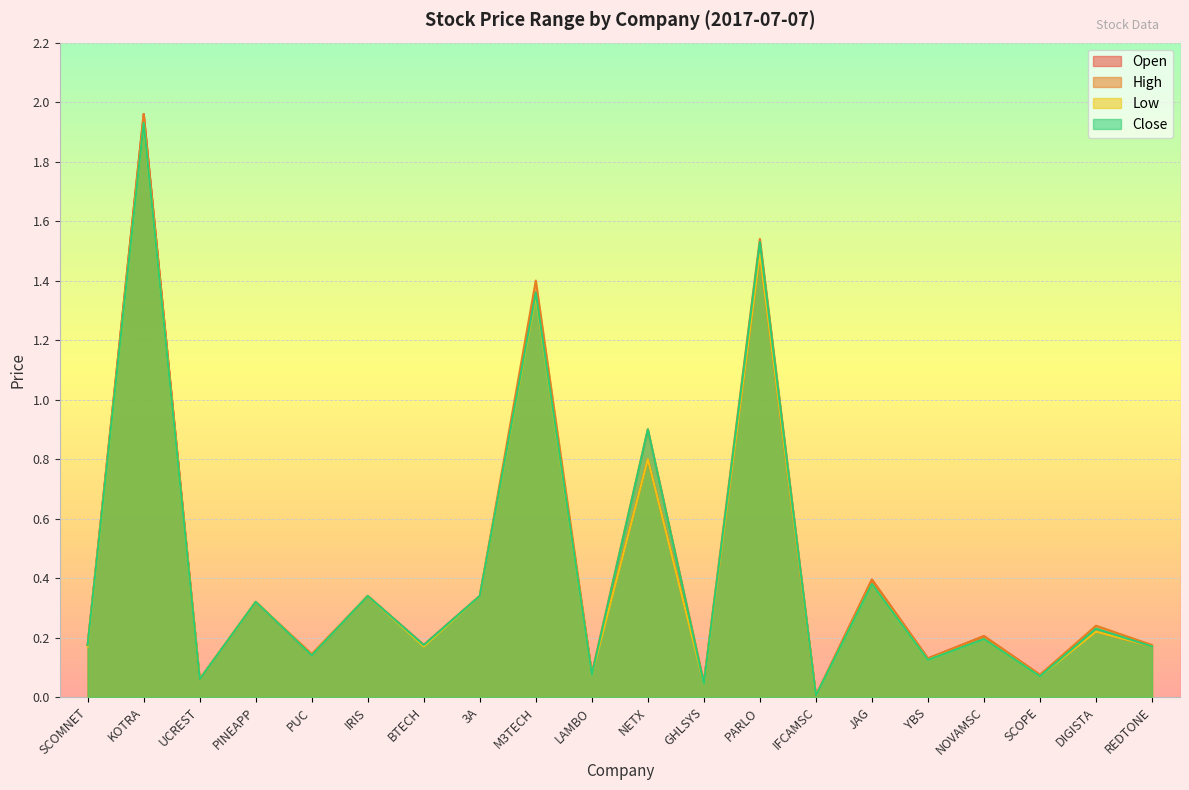

In high, how many points are higher than both neighbors (excluding endpoints)?

9